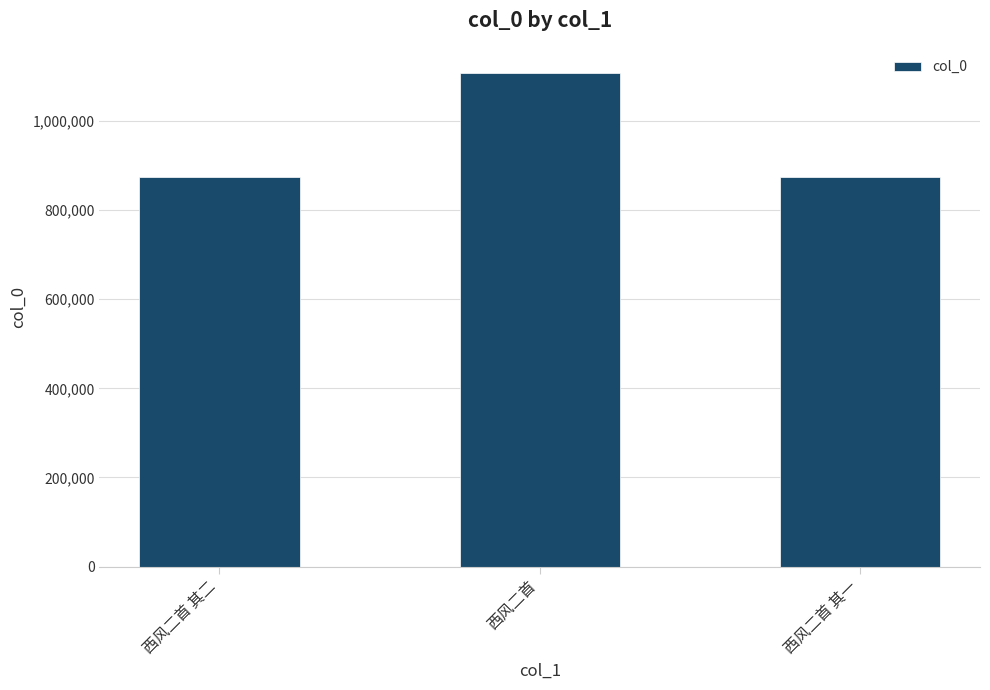

What is the label of the 1st bar from the left?

西风二首 其二